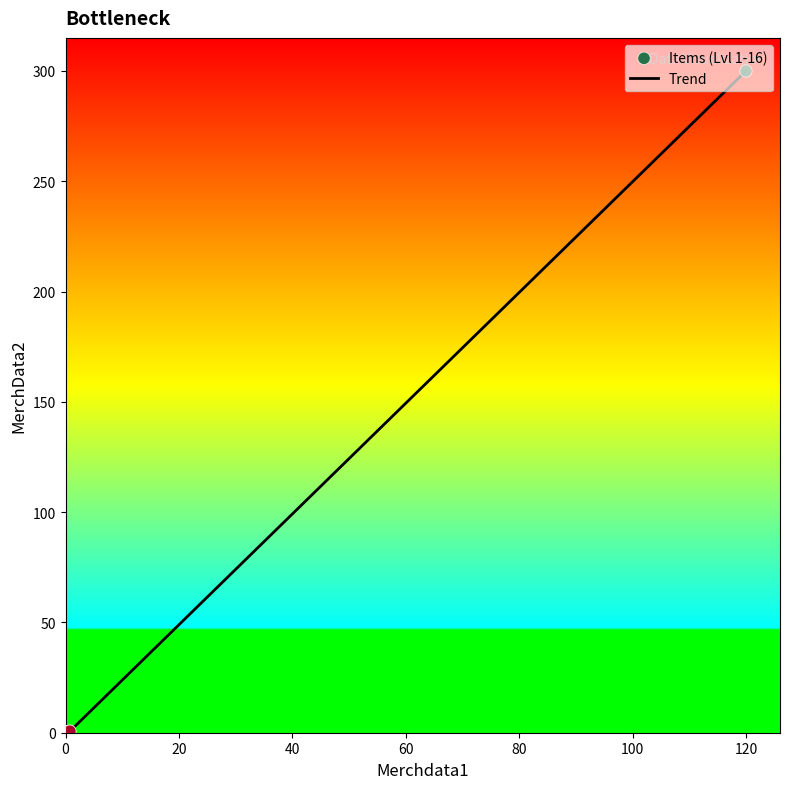

What is the greatest value displayed?

300.0